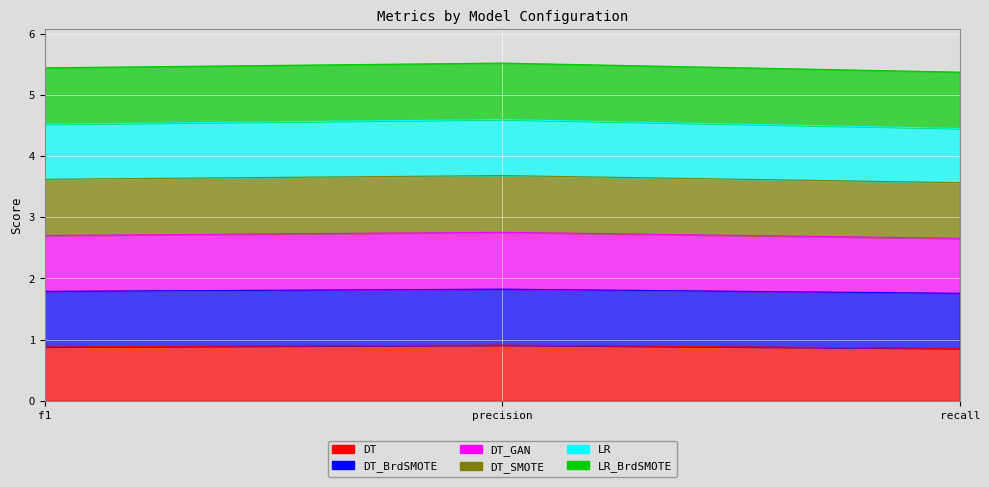

Is it true that DT equals 0.4 at recall?

False